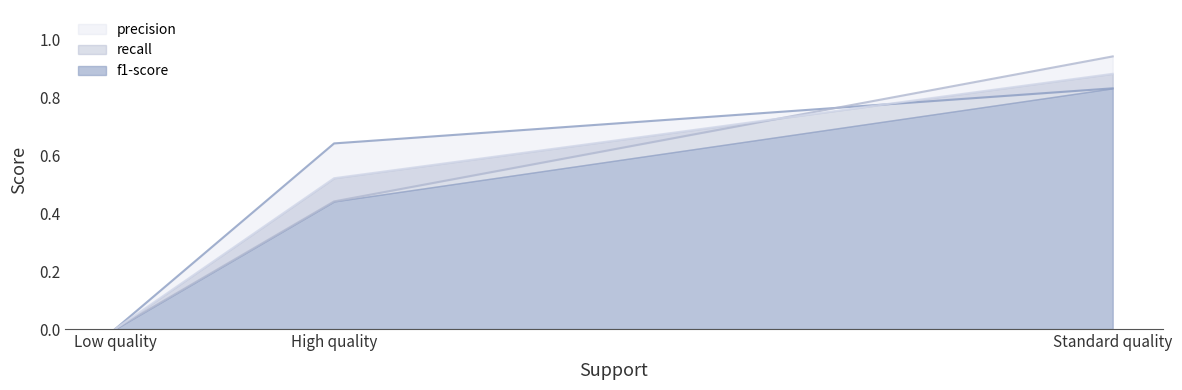

Rank the series at Low quality from lowest to highest value.

f1-score, precision, recall